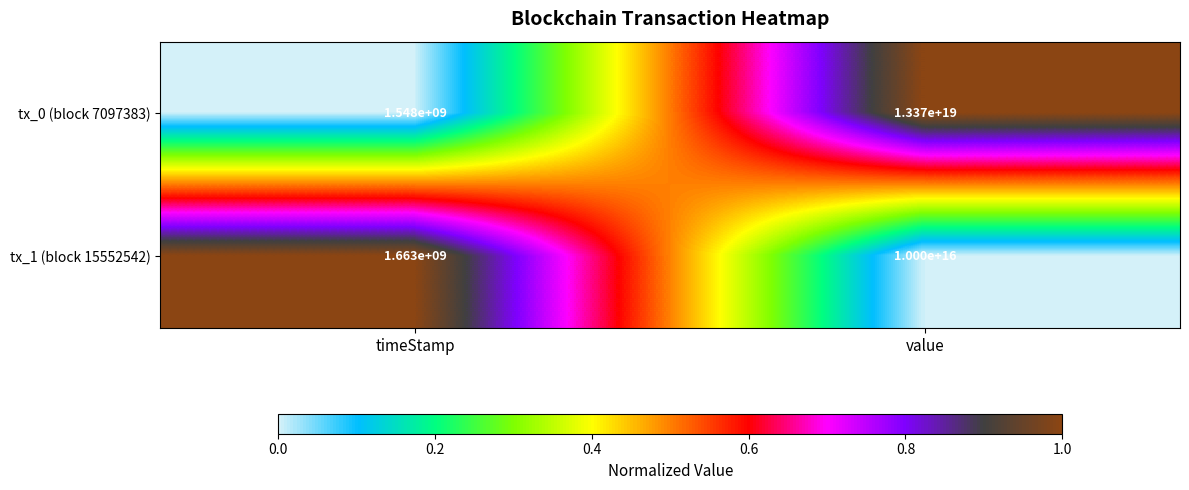

At which label does tx_0 (block 7097383) reach its minimum?

timeStamp